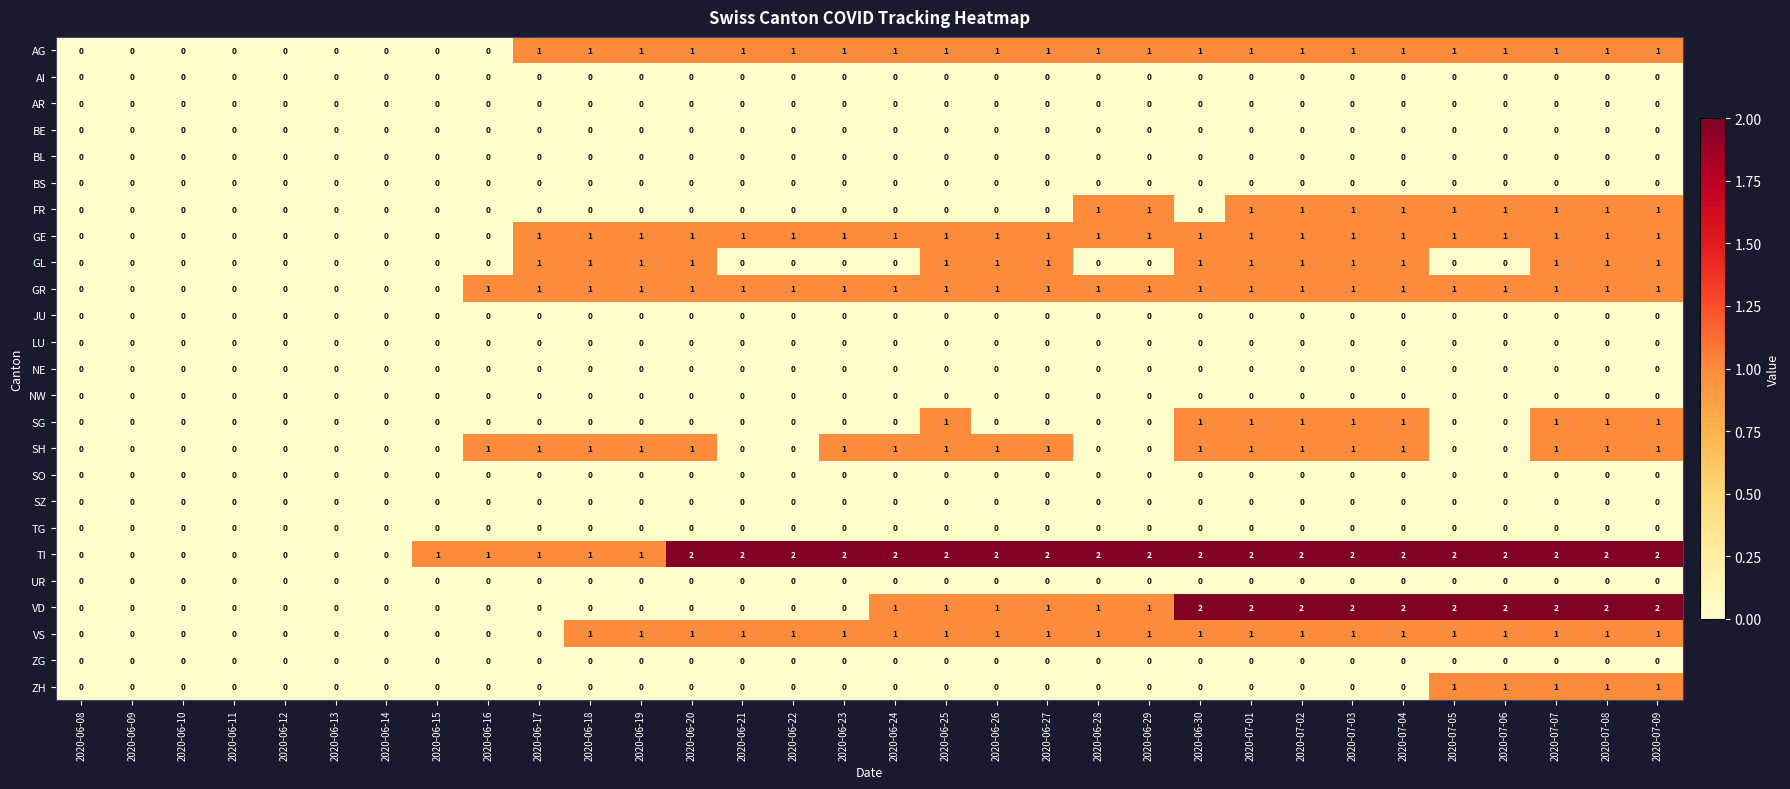

Which series changed the most between 2020-06-23 and 2020-07-05?

VD